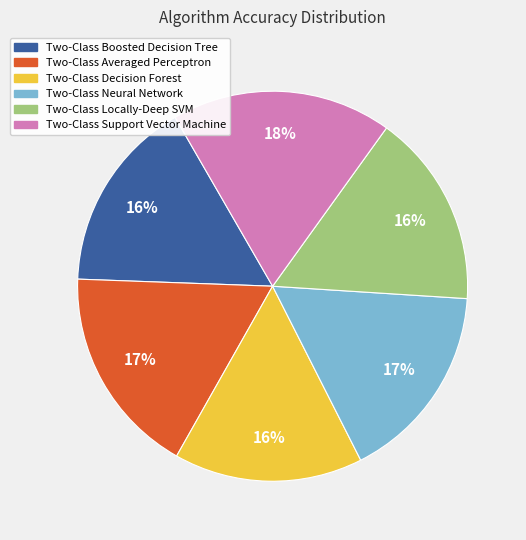

Is there a majority slice in this chart?

No